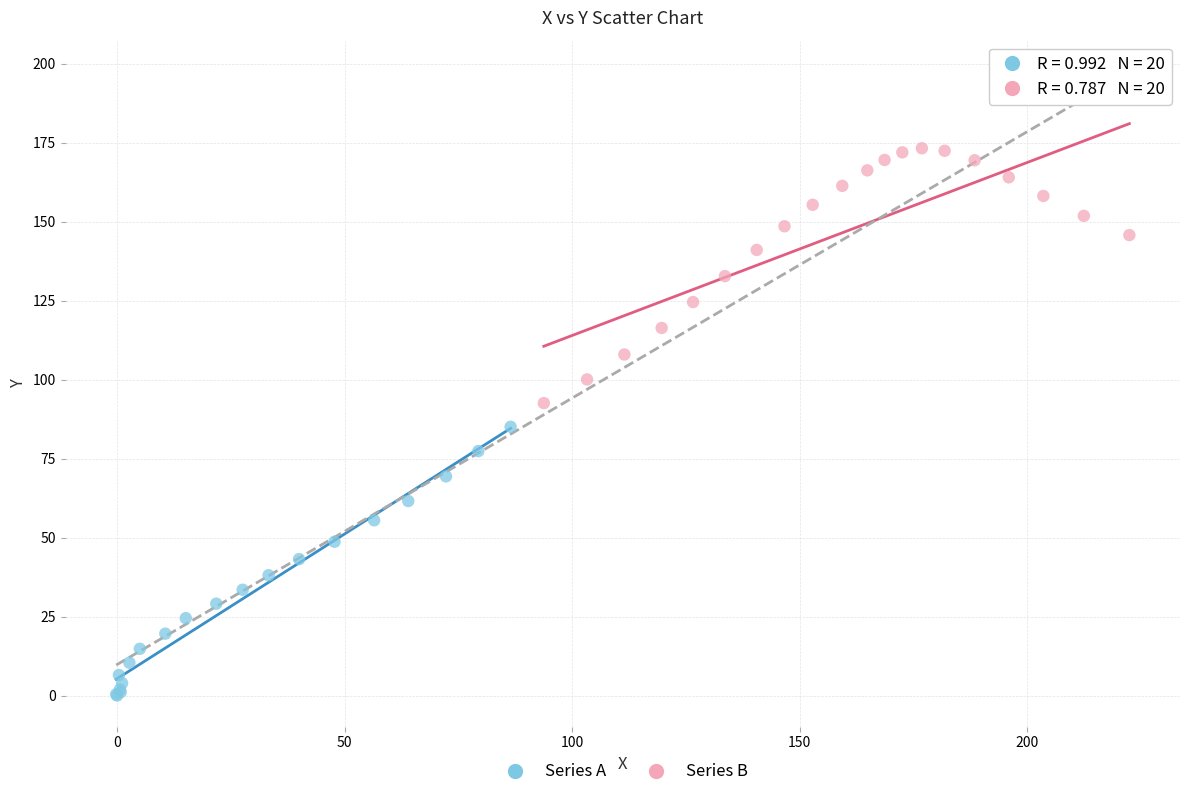

Which series contains the lowest Y value?

Series A